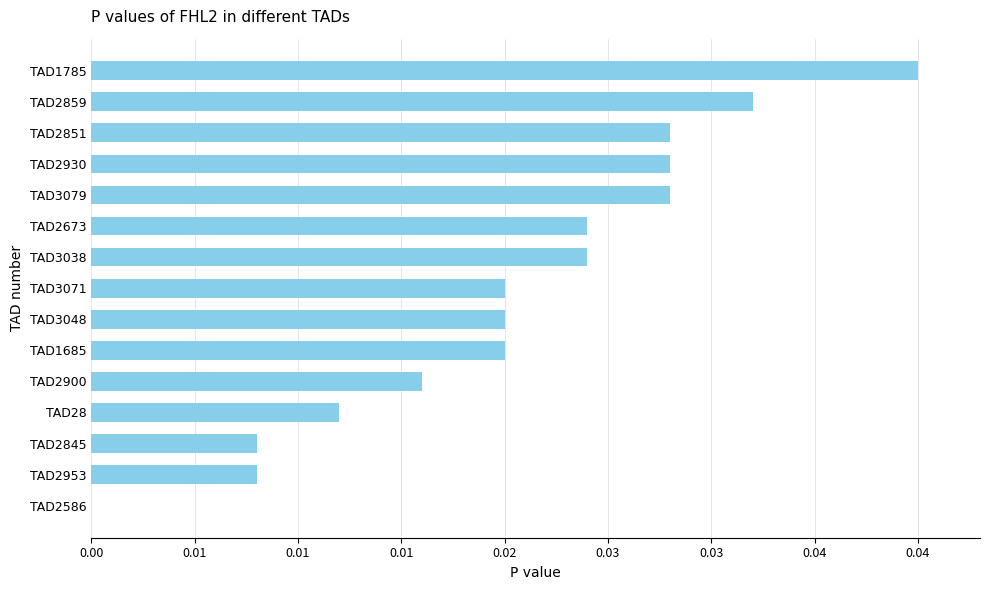

Are the bars horizontal?

Yes